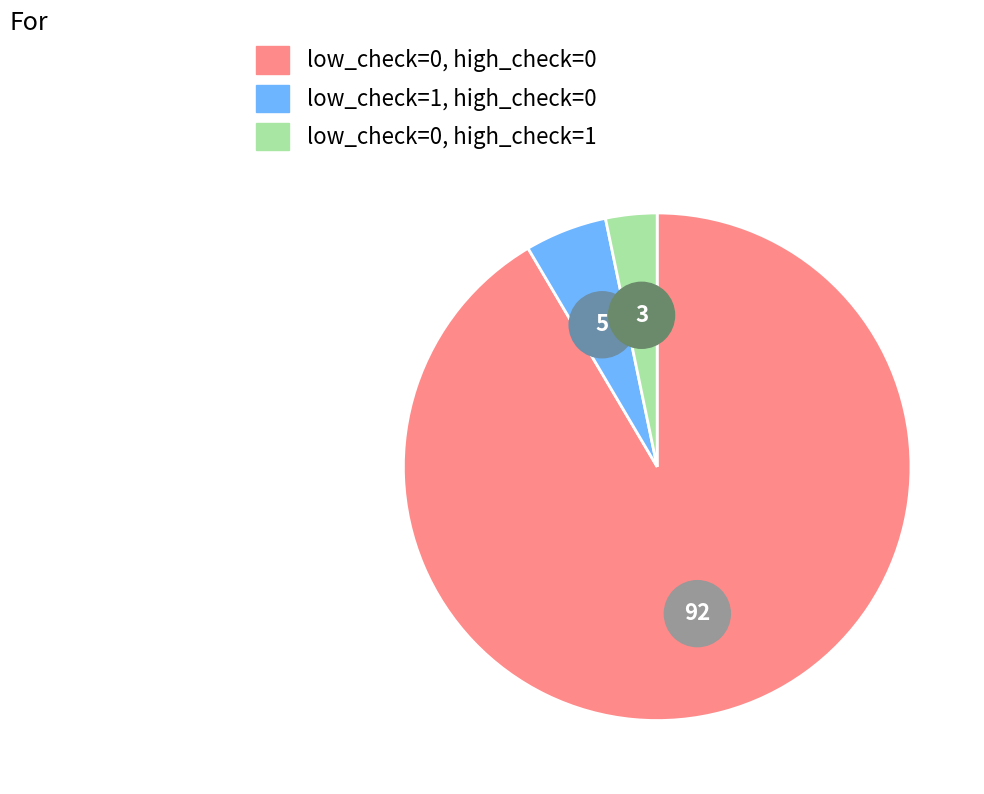

What is the ratio of the value at low_check=0, high_check=0 to the value at low_check=1, high_check=0?

17.5